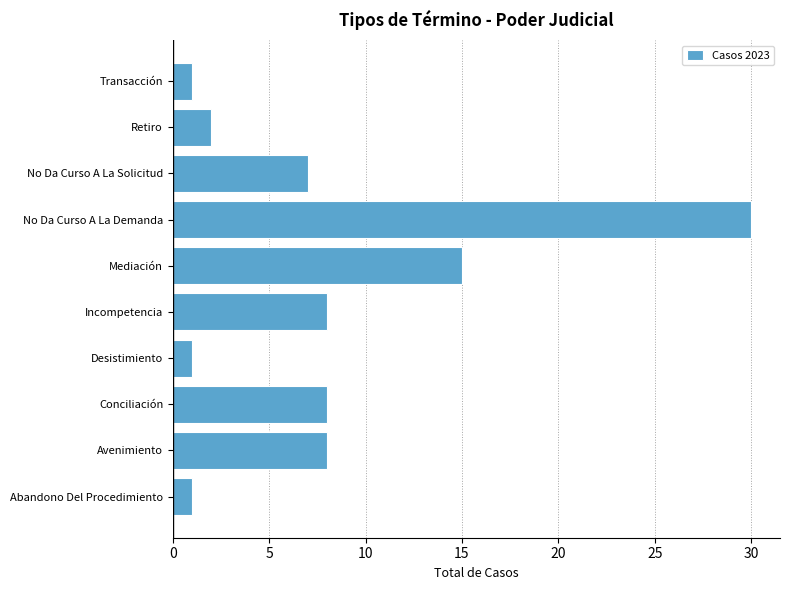

Reading top to bottom, what are all the values shown in this chart?

Transacción=1	Retiro=2	No Da Curso A La Solicitud=7	No Da Curso A La Demanda=30	Mediación=15	Incompetencia=8	Desistimiento=1	Conciliación=8	Avenimiento=8	Abandono Del Procedimiento=1